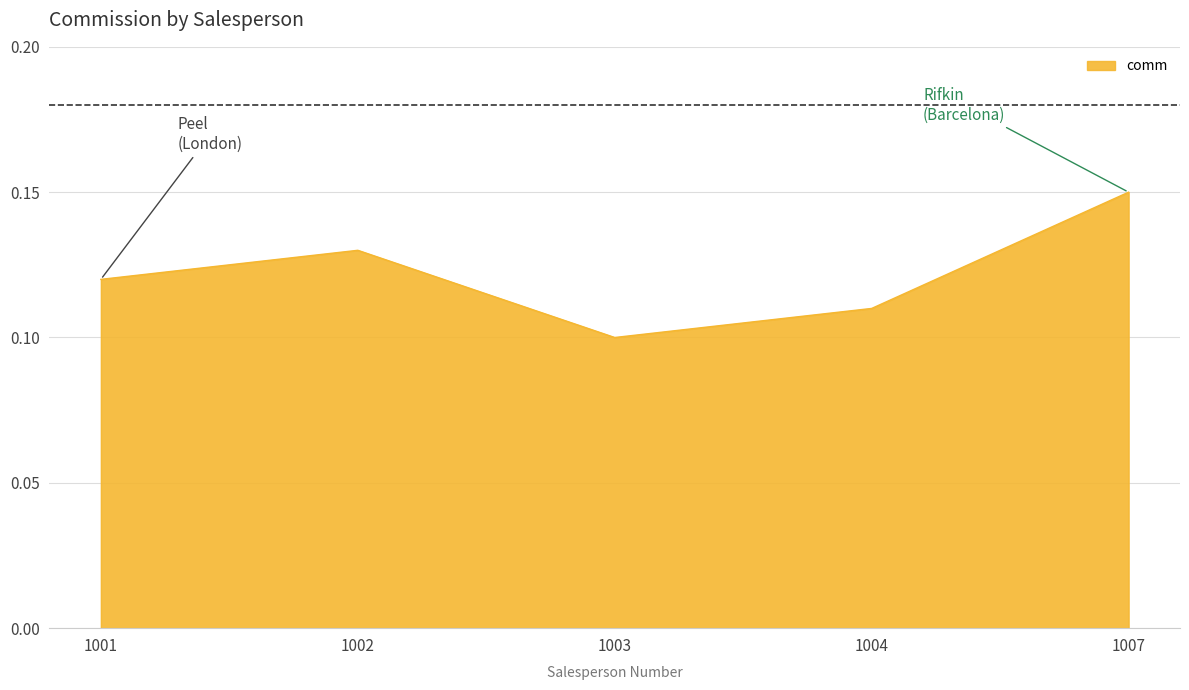

Rank the categories by value from highest to lowest.

1007, 1002, 1001, 1004, 1003